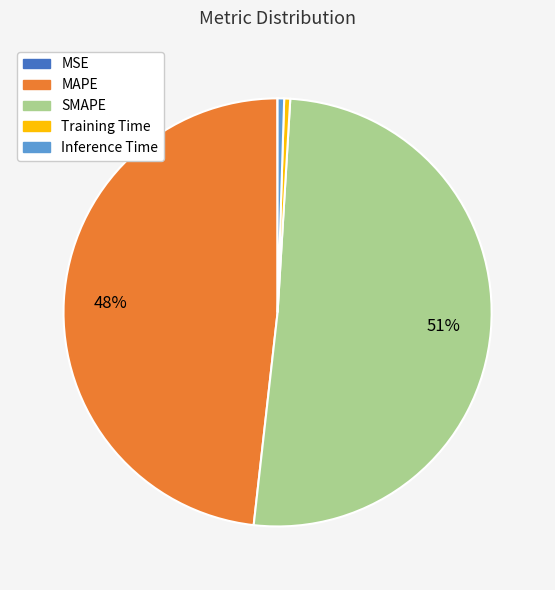

What is the largest slice in the pie chart?

SMAPE